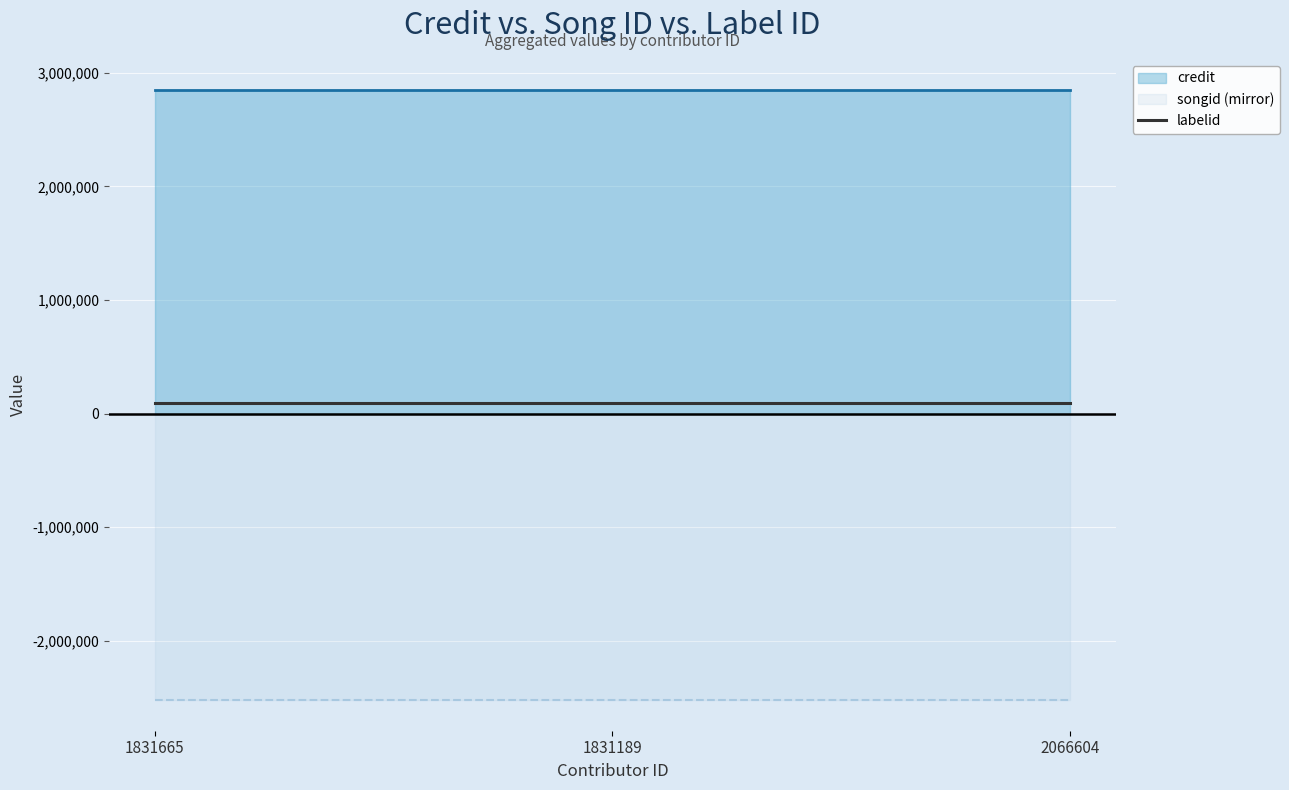

Is the value of credit at 1831665 greater than the value of songid (mirror) at 1831189?

Yes